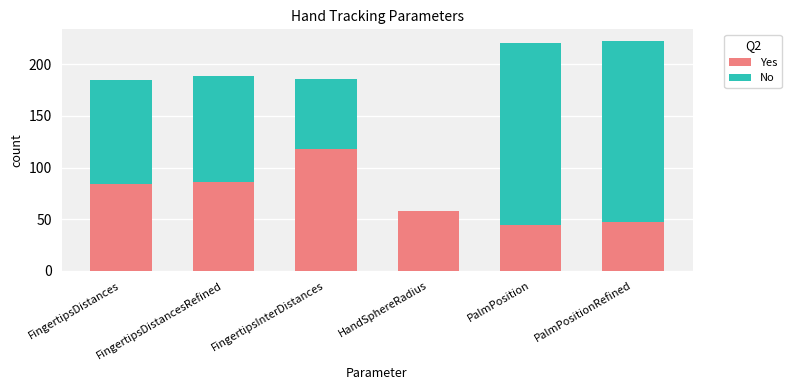

What is the approximate value of Yes at HandSphereRadius?

57.7